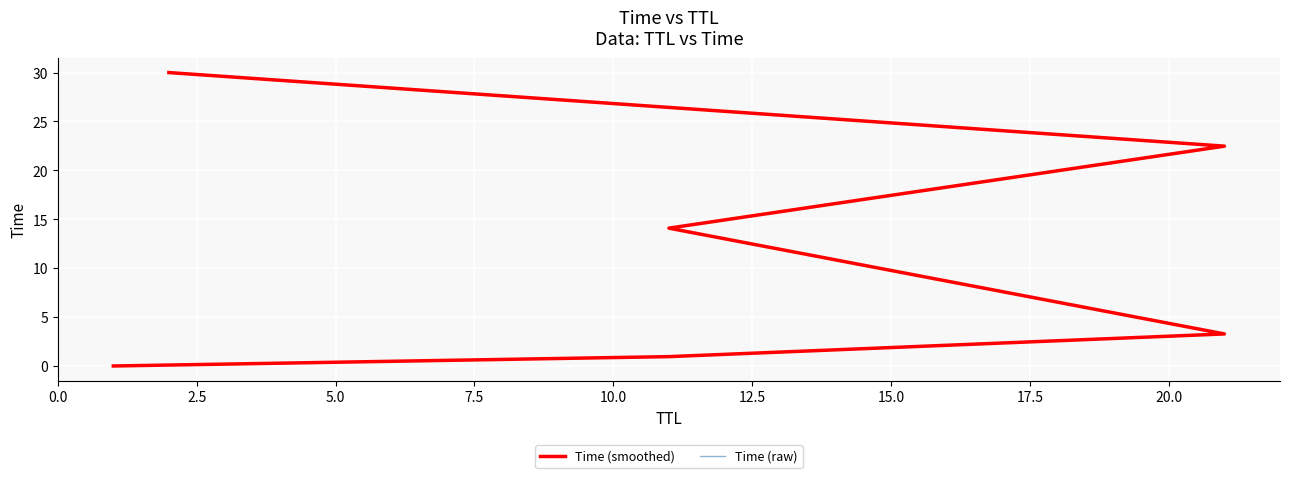

What are all the series names shown in the legend?

Time (smoothed), Time (raw)